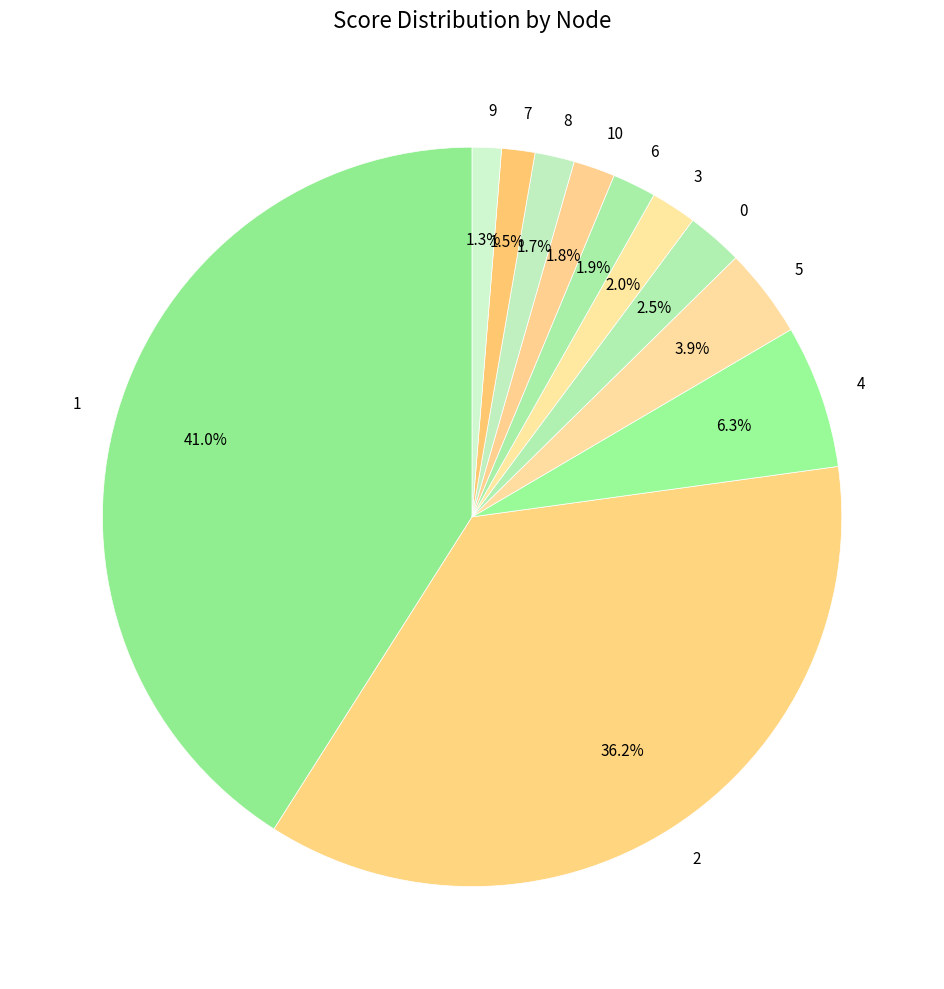

To the nearest percent, what portion does 6 represent?

2%